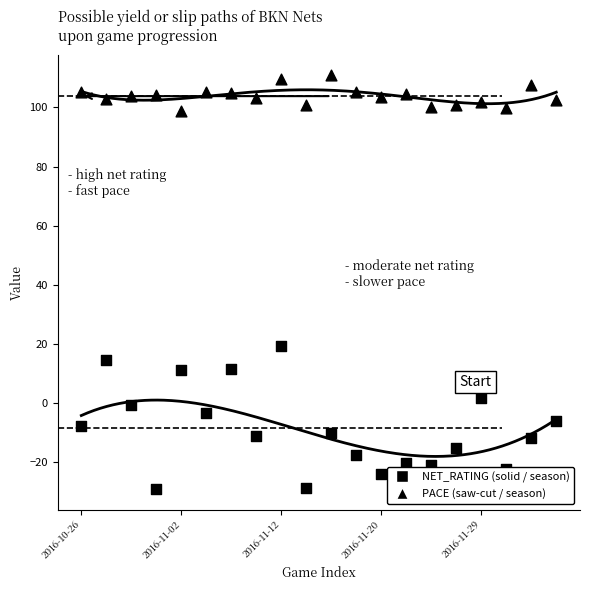

Which series contains the lowest Y value?

NET_RATING (solid / season)